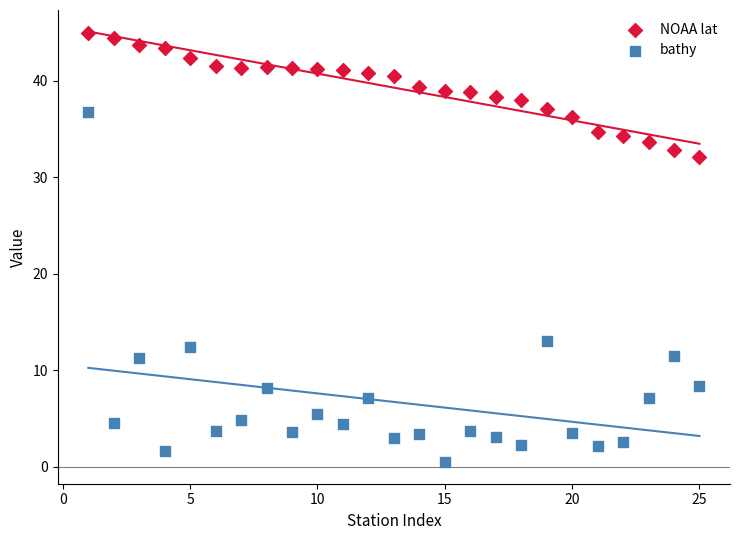

Across all series, what Y value is closest to 22?

13.0